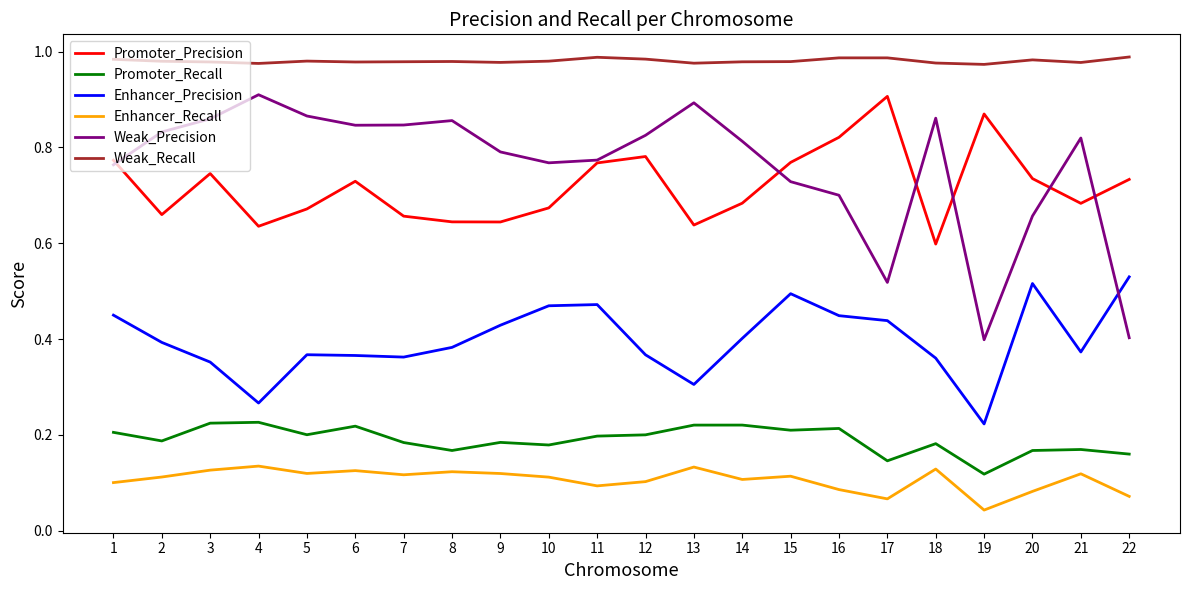

Which series has the largest total across all categories?

Weak_Recall